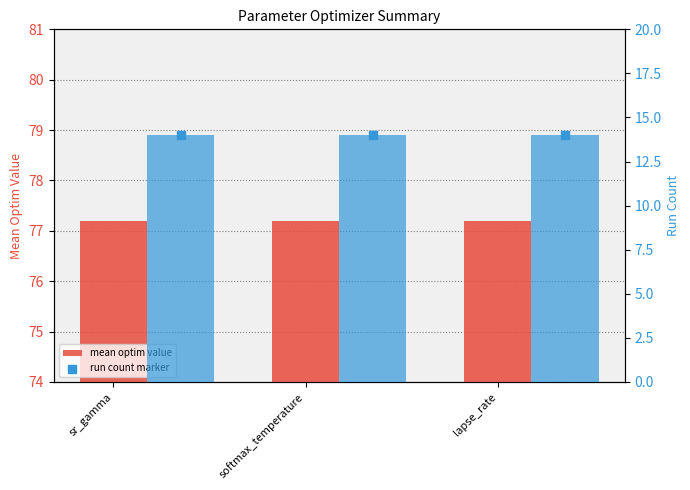

Which series contains the highest Y value?

mean optim value